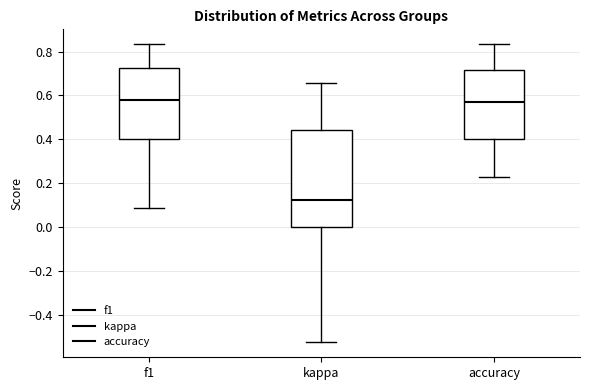

Reading left to right, transcribe this box plot: for each box, give where its median line is, the range the box spans, and where its two whiskers end, as read against the y-axis. The values are not printed on the chart, so give them approximately, as read against the axis.

f1: median 0.58, box 0.40 to 0.72, whiskers 0.08 to 0.84
kappa: median 0.12, box 0.00 to 0.44, whiskers -0.52 to 0.66
accuracy: median 0.58, box 0.40 to 0.72, whiskers 0.24 to 0.84